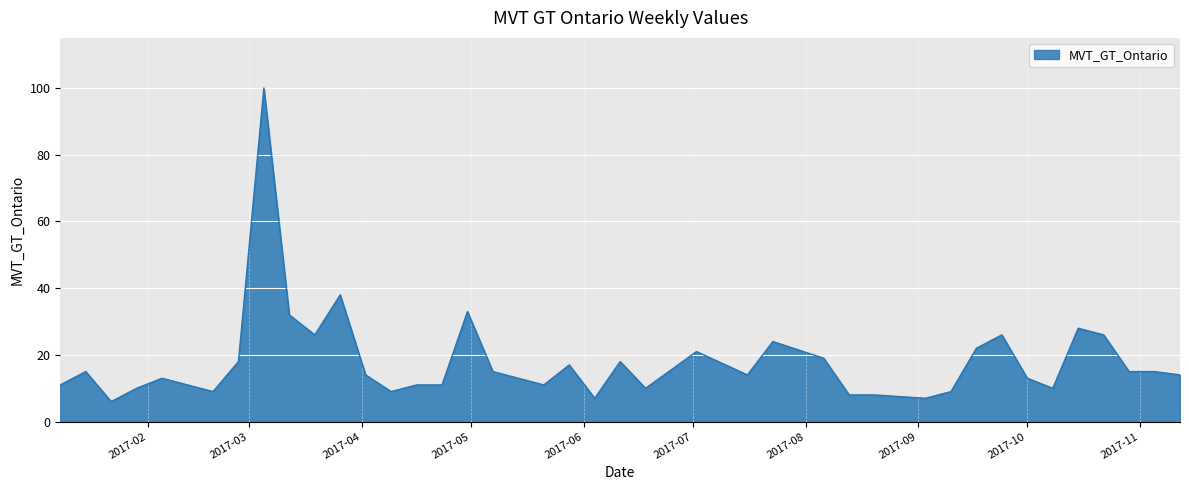

What is the smallest value displayed?

6